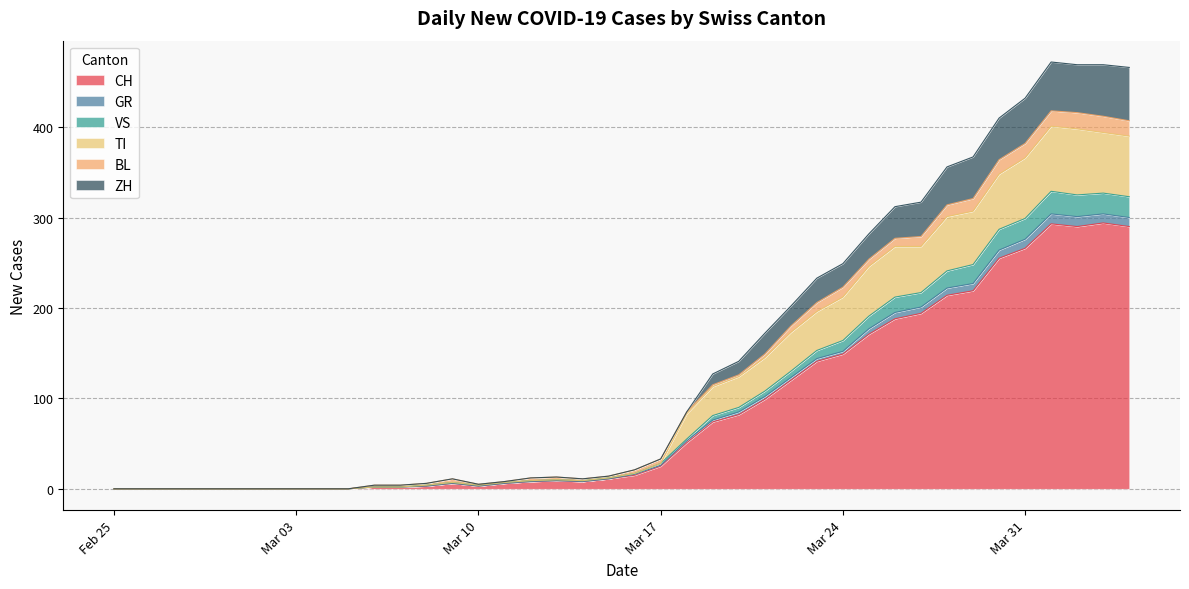

List the labels in order of TI value, largest first.

2020-04-01, 2020-04-02, 2020-04-03, 2020-04-04, 2020-03-31, 2020-03-30, 2020-03-29, 2020-03-28, 2020-03-26, 2020-03-27, 2020-03-25, 2020-03-24, 2020-03-23, 2020-03-22, 2020-03-21, 2020-03-20, 2020-03-19, 2020-03-18, 2020-03-17, 2020-03-16, 2020-03-15, 2020-03-13, 2020-03-12, 2020-03-14, 2020-03-09, 2020-03-11, 2020-03-08, 2020-03-10, 2020-03-06, 2020-03-07, 2020-02-25, 2020-02-26, 2020-02-27, 2020-02-28, 2020-02-29, 2020-03-01, 2020-03-02, 2020-03-03, 2020-03-04, 2020-03-05